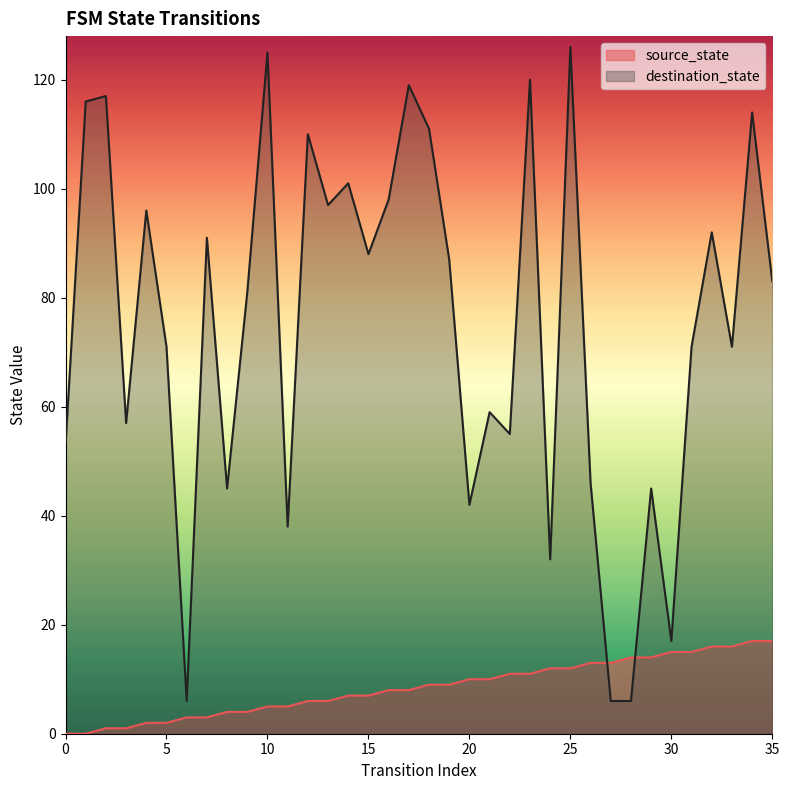

Is the value of destination_state at 15 greater than the value of source_state at 14?

Yes